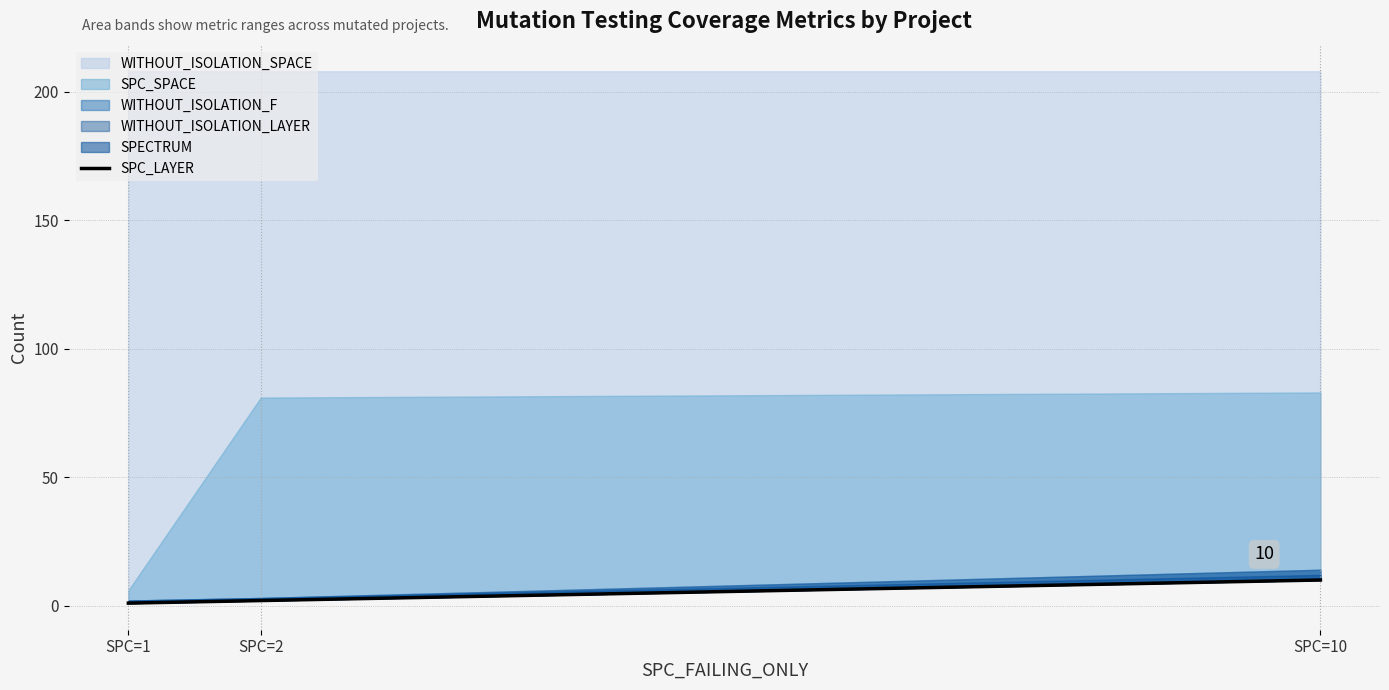

What value does the data have at SPC=10?

10